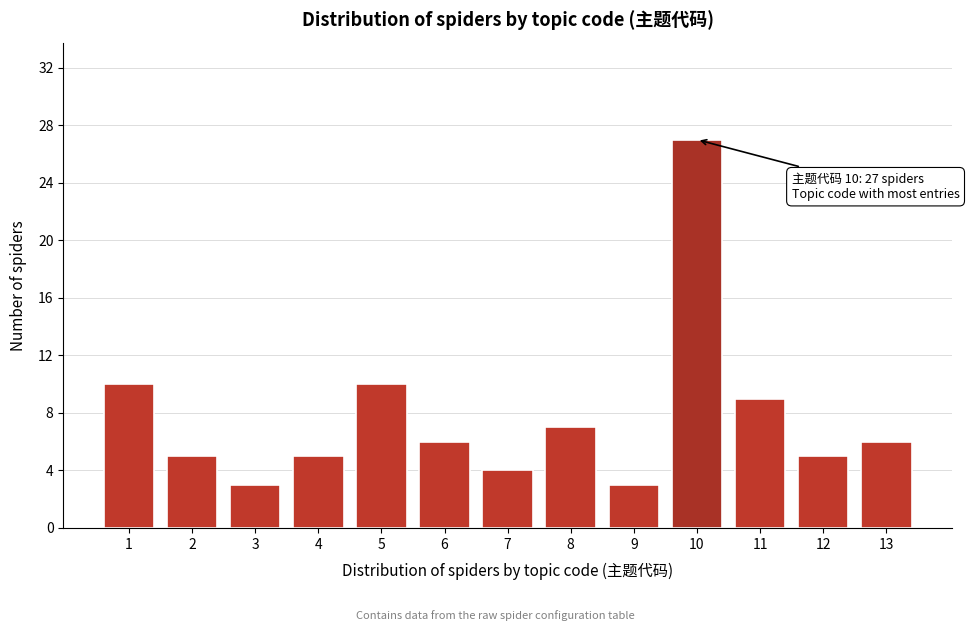

Reading left to right, extract all data points from this chart.

10	5	3	5	10	6	4	7	3	27	9	5	6